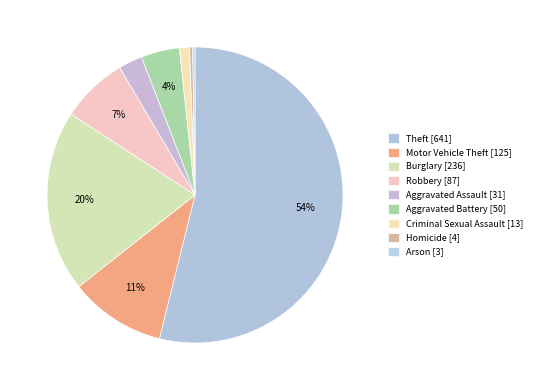

What portion of the pie excludes Aggravated Battery?

95.8%